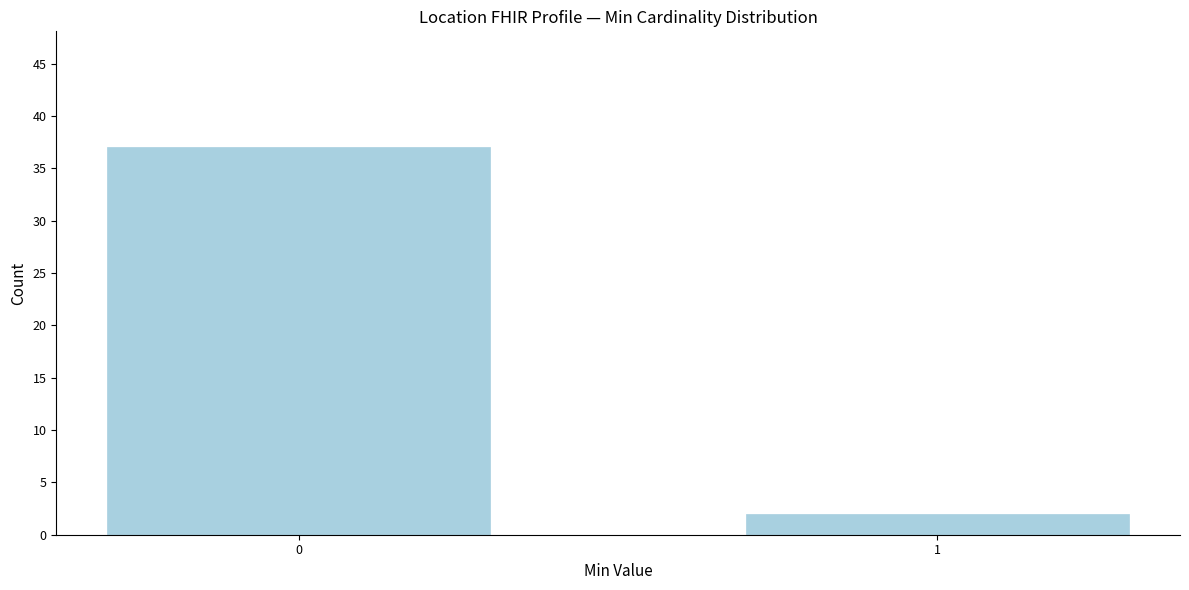

Reading left to right, transcribe all the data shown in this chart.

0=37	1=2